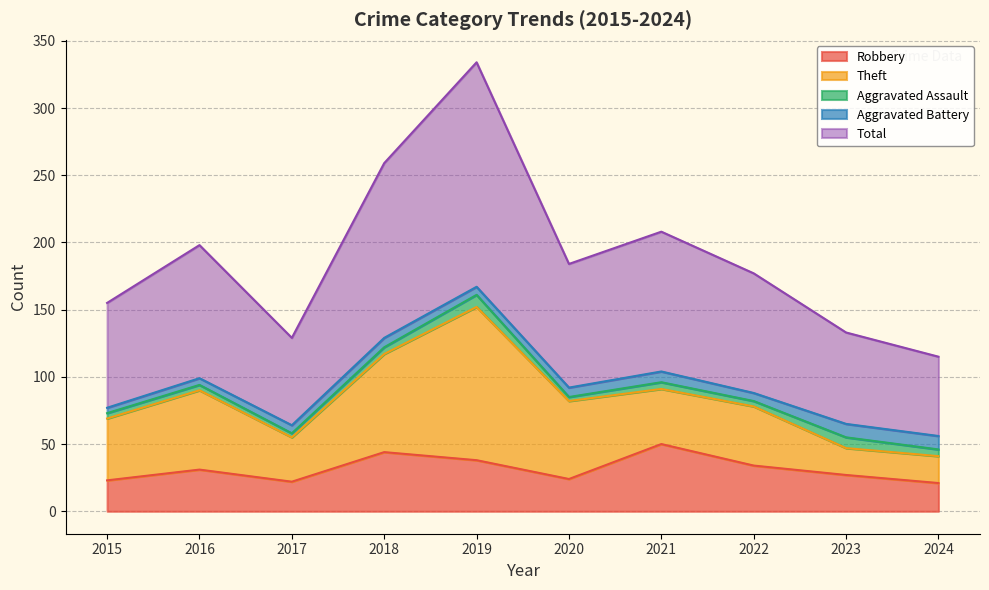

Rank the series at 2021 from lowest to highest value.

Aggravated Assault, Aggravated Battery, Theft, Robbery, Total